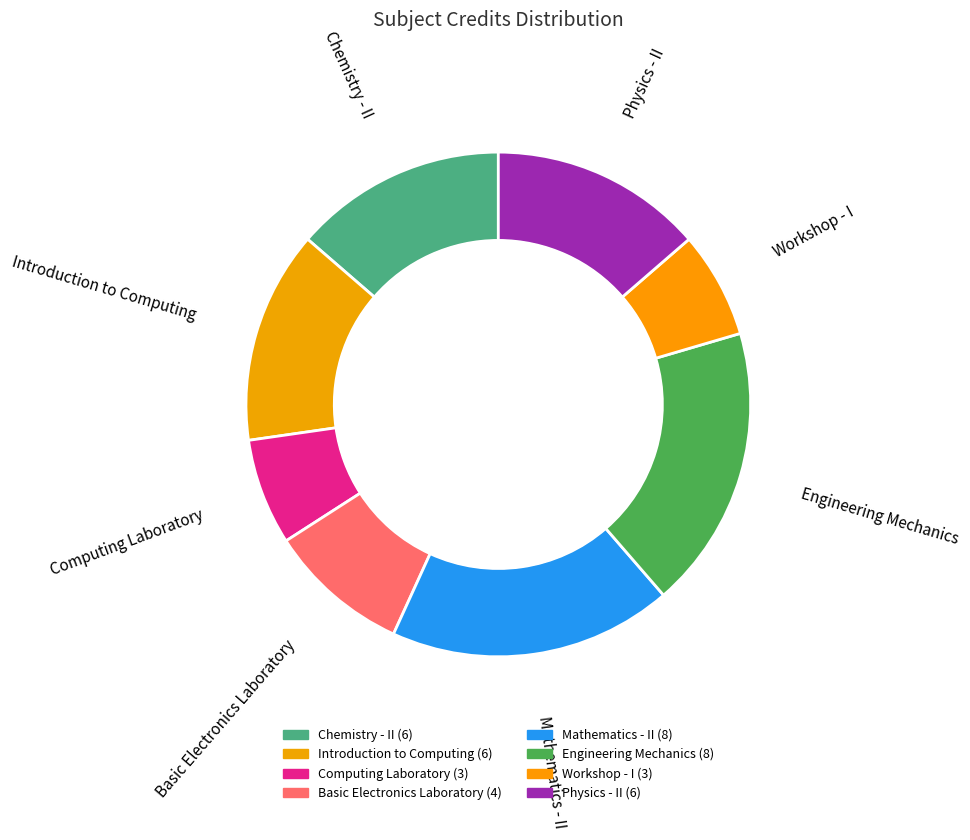

Which slice is the smallest?

Computing Laboratory